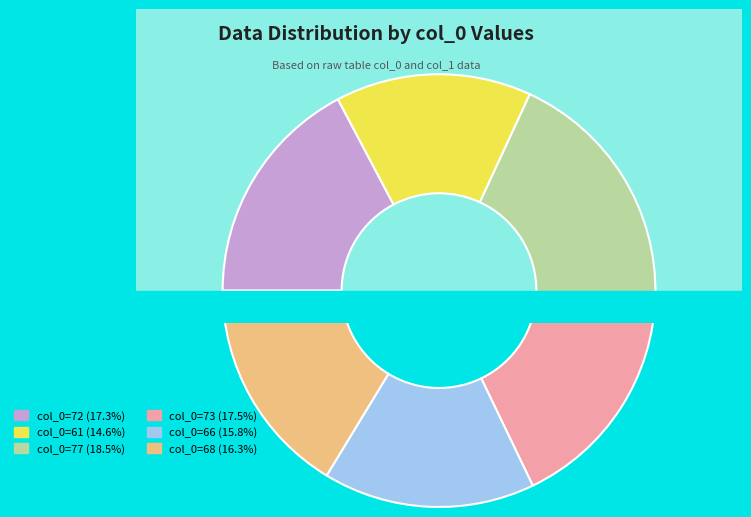

True or false: 66 accounts for 25% of the total.

False